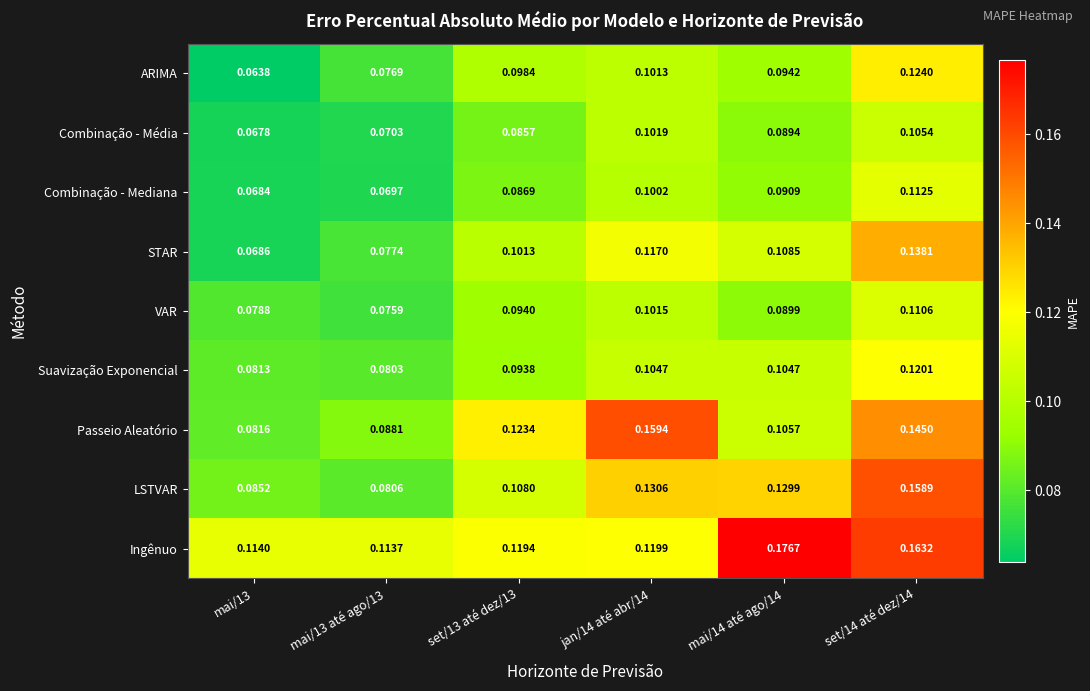

Which series changed the most between mai/13 até ago/13 and set/13 até dez/13?

Passeio Aleatório